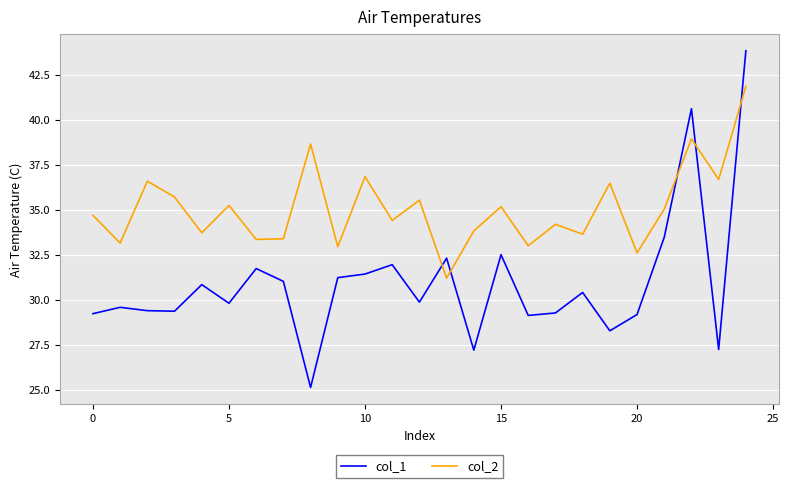

How many interior local peaks does the col_2 series have?

9